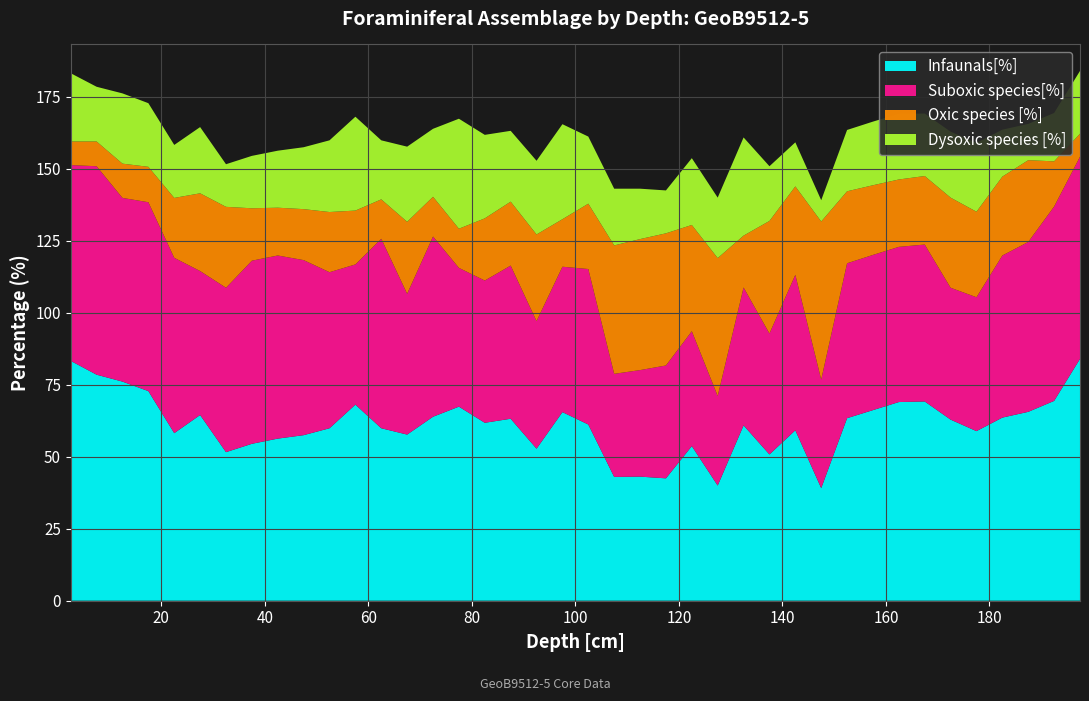

Reading left to right, extract all data points from this chart.

Infaunals[%]: 2.5=83.3	7.5=78.5	12.5=76.1	17.5=72.8	22.5=58.2	27.5=64.5	32.5=51.6	37.5=54.5	42.5=56.3	47.5=57.5	52.5=59.9	57.5=68.1	62.5=59.9	67.5=57.7	72.5=63.9	77.5=67.4	82.5=61.8	87.5=63.2	92.5=52.8	97.5=65.5	102.5=61.2	107.5=43.0	112.5=43.1	117.5=42.5	122.5=53.7	127.5=40.0	132.5=60.9	137.5=50.8	142.5=59.2	147.5=39.1	152.5=63.4	157.5=66.2	162.5=69.0	167.5=69.2	172.5=62.9	177.5=58.9	182.5=63.6	187.5=65.6	192.5=69.4	197.5=84.0
Suboxic species[%]: 2.5=68.0	7.5=72.4	12.5=63.8	17.5=65.6	22.5=60.9	27.5=50.0	32.5=57.1	37.5=63.6	42.5=63.6	47.5=60.8	52.5=54.2	57.5=48.7	62.5=65.8	67.5=48.9	72.5=62.6	77.5=48.2	82.5=49.4	87.5=53.2	92.5=44.3	97.5=50.5	102.5=54.0	107.5=35.8	112.5=37.0	117.5=39.2	122.5=39.9	127.5=31.1	132.5=47.9	137.5=42.0	142.5=54.0	147.5=37.7	152.5=53.8	157.5=53.9	162.5=53.9	167.5=54.5	172.5=45.8	177.5=46.5	182.5=56.3	187.5=59.0	192.5=67.5	197.5=70.2
Oxic species [%]: 2.5=8.2	7.5=8.6	12.5=11.9	17.5=12.3	22.5=20.8	27.5=27.0	32.5=28.1	37.5=18.2	42.5=16.6	47.5=17.7	52.5=20.9	57.5=18.7	62.5=13.7	67.5=25.0	72.5=13.8	77.5=13.6	82.5=21.6	87.5=22.2	92.5=30.1	97.5=16.5	102.5=22.7	107.5=44.6	112.5=45.5	117.5=45.9	122.5=36.9	127.5=47.9	132.5=18.0	137.5=39.1	142.5=30.7	147.5=54.9	152.5=25.0	157.5=24.2	162.5=23.4	167.5=23.8	172.5=31.3	177.5=29.7	182.5=27.4	187.5=28.4	192.5=15.7	197.5=8.0
Dysoxic species [%]: 2.5=23.7	7.5=19.0	12.5=24.4	17.5=22.1	22.5=18.4	27.5=23.0	32.5=14.8	37.5=18.2	42.5=19.8	47.5=21.5	52.5=24.9	57.5=32.6	62.5=20.5	67.5=26.1	72.5=23.6	77.5=38.2	82.5=29.0	87.5=24.6	92.5=25.6	97.5=33.0	102.5=23.3	107.5=19.7	112.5=17.5	117.5=14.9	122.5=23.2	127.5=21.0	132.5=34.1	137.5=19.0	142.5=15.3	147.5=7.4	152.5=21.3	157.5=22.1	162.5=22.8	167.5=21.7	172.5=22.9	177.5=23.9	182.5=16.3	187.5=12.6	192.5=16.8	197.5=21.8